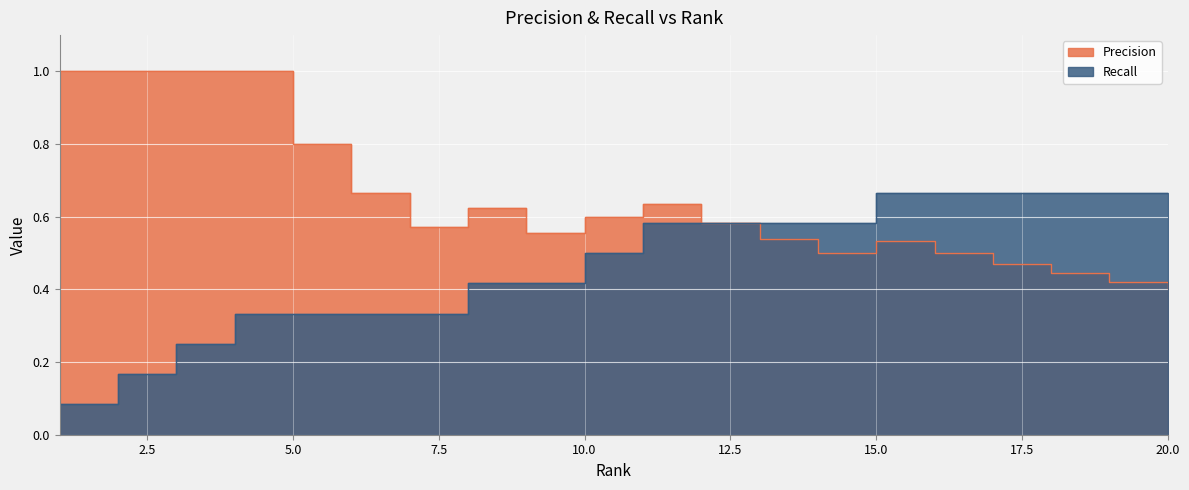

True or false: Recall and Precision intersect in this chart.

False